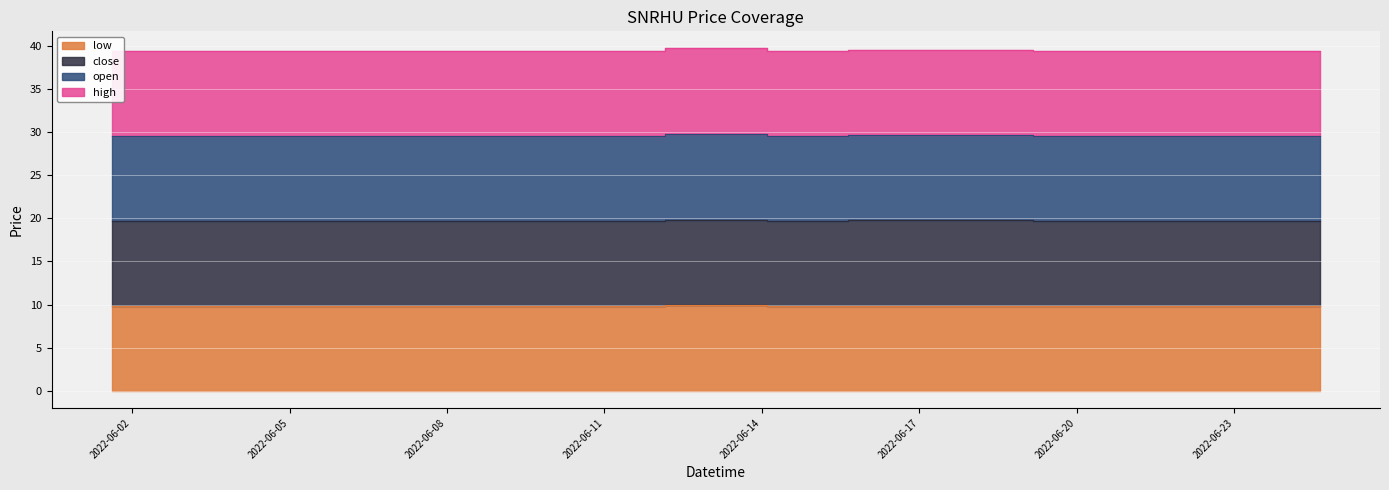

At which category is the sum across all series the highest?

2022-06-13 13:30:00